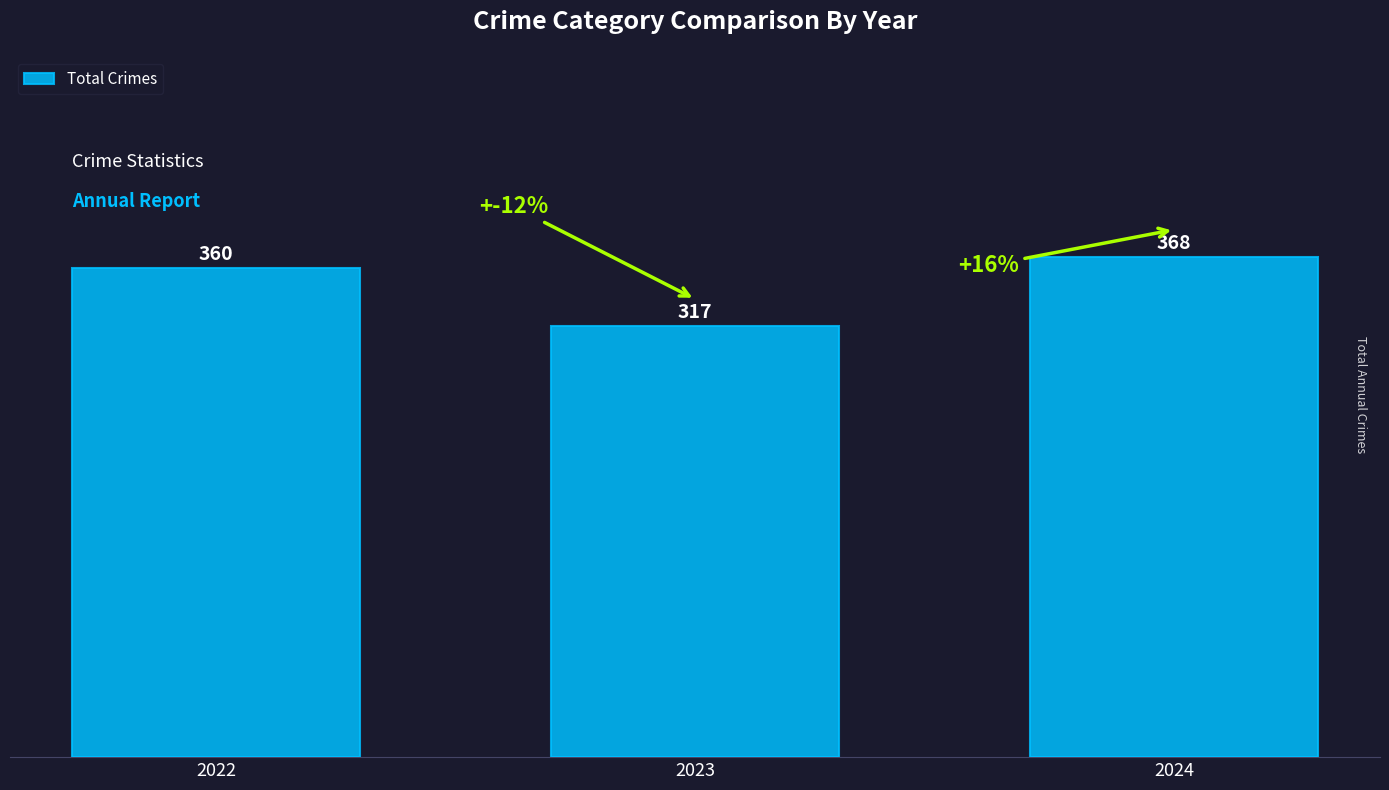

Count the values in the range 317 to 368.

3